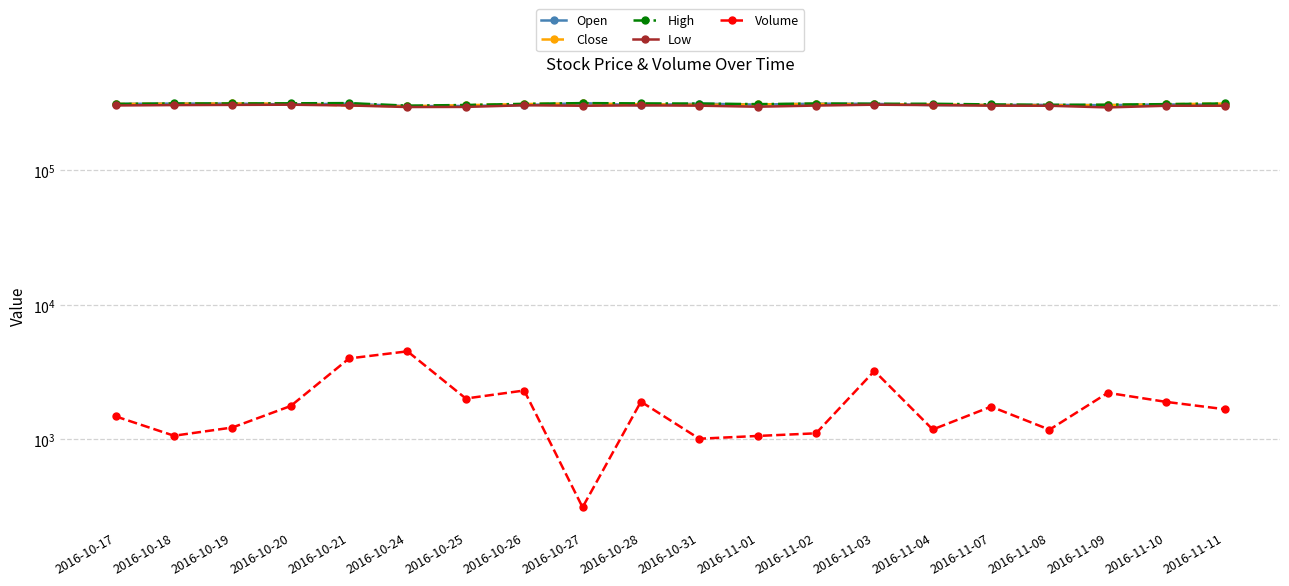

At 2016-11-01, list the series in order from largest to smallest.

High, Close, Open, Low, Volume